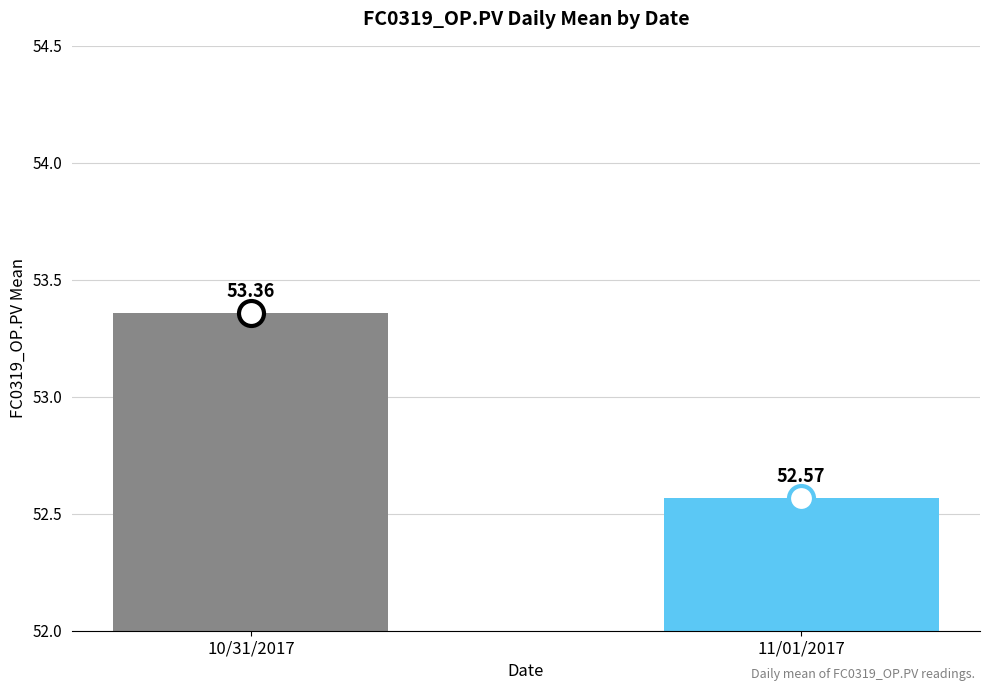

What is the maximum value shown in the chart?

53.4